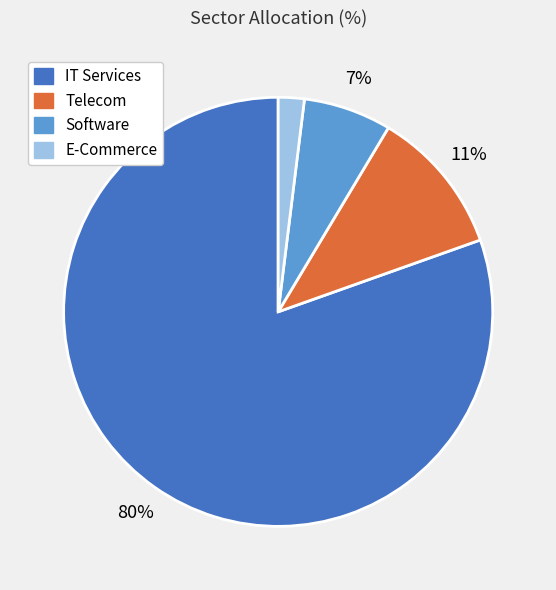

To the nearest percent, what percentage of the pie is Software?

7%